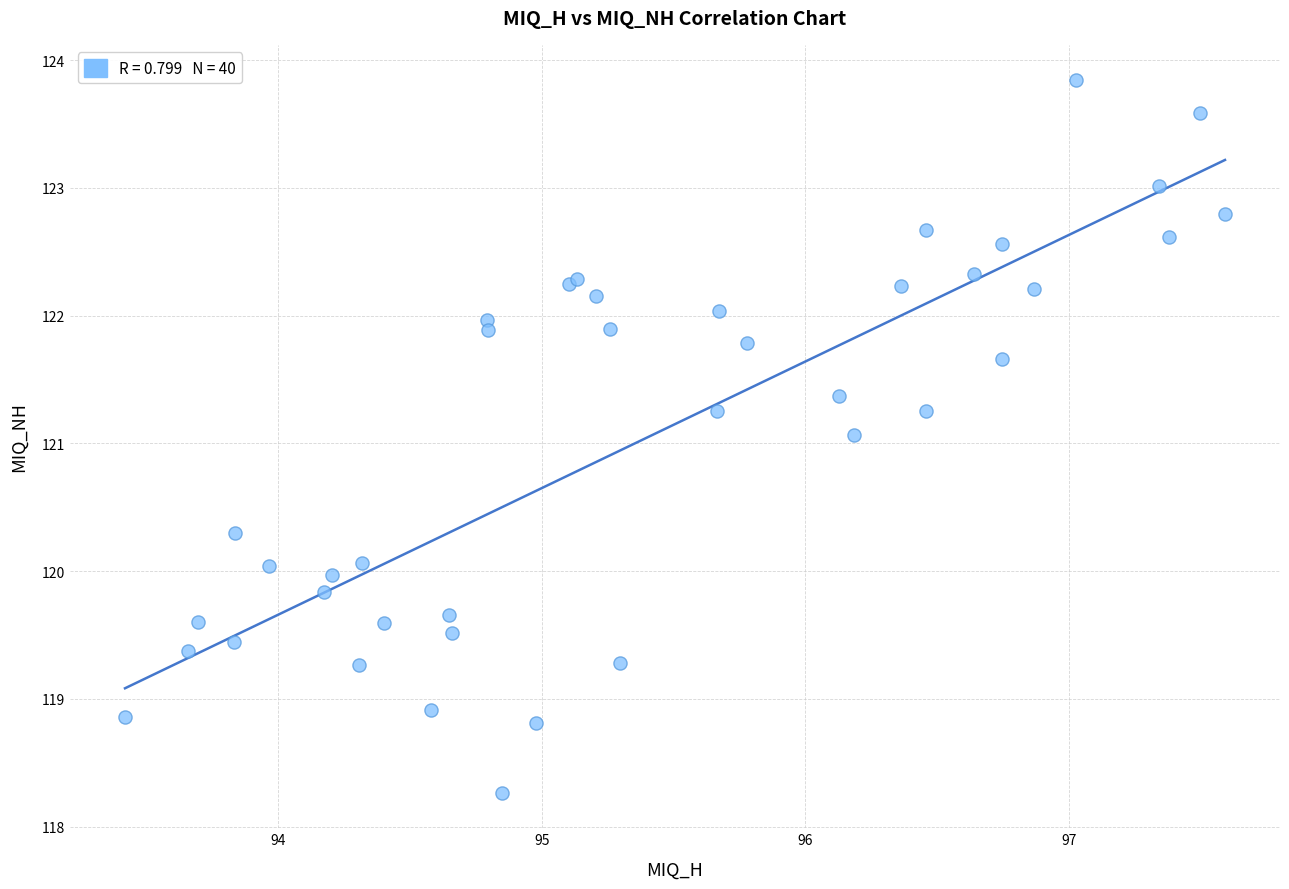

What Y value in the scatter plot is closest to 121?

121.1